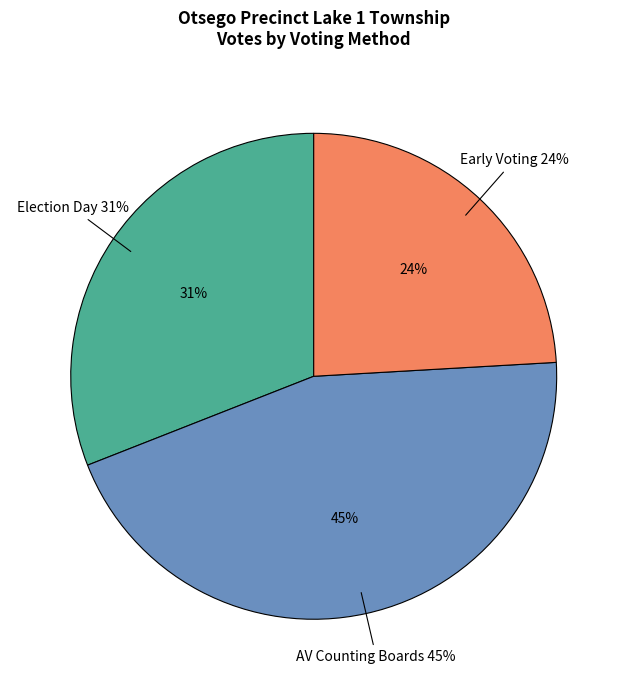

To the nearest percent, what is the combined percentage of Election Day and AV Counting Boards?

76%